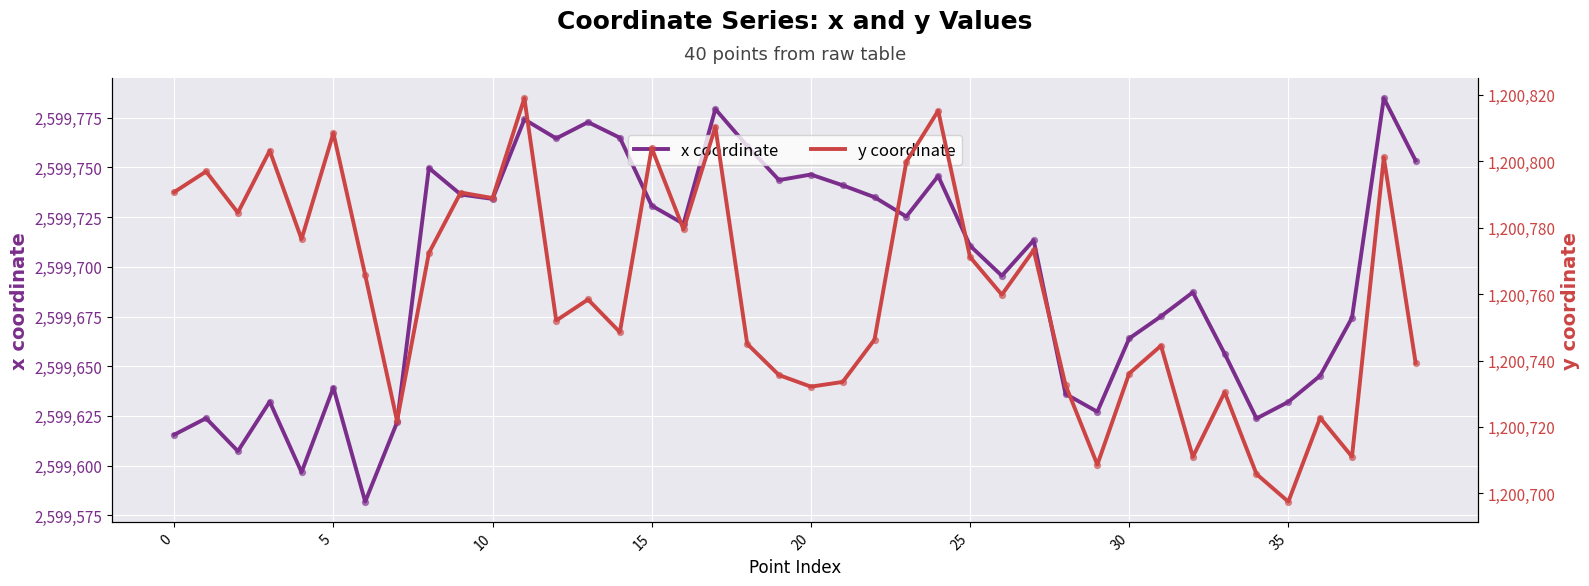

Which series has the largest total across all categories?

x coordinate